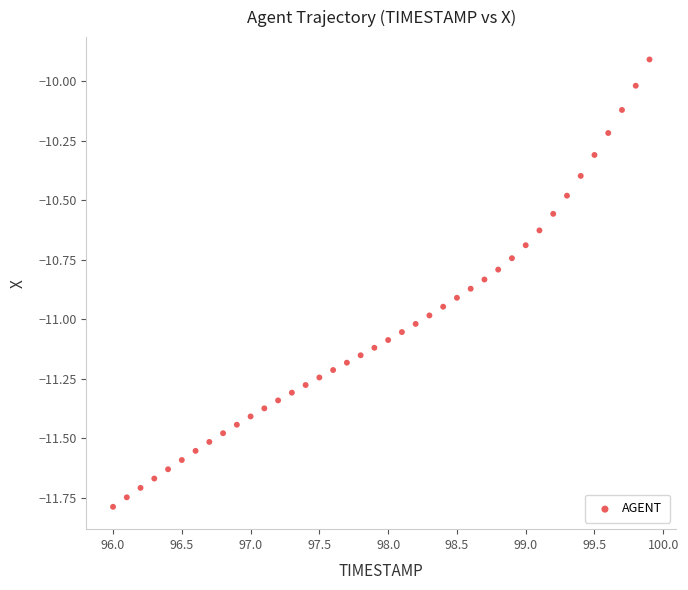

What is the range of Y values (max minus min)?

1.9